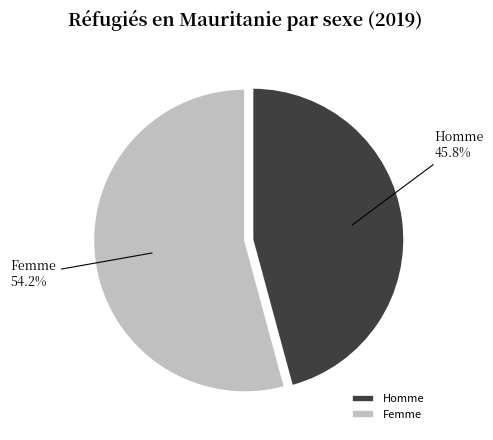

Which has a higher value, Homme or Femme?

Femme